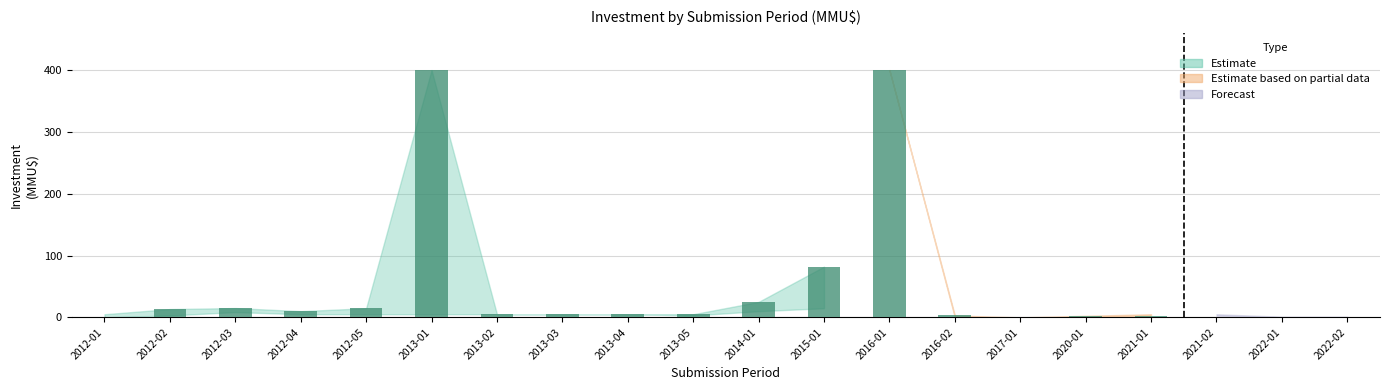

Is it true that the value at 2012-03 is 15.0?

True